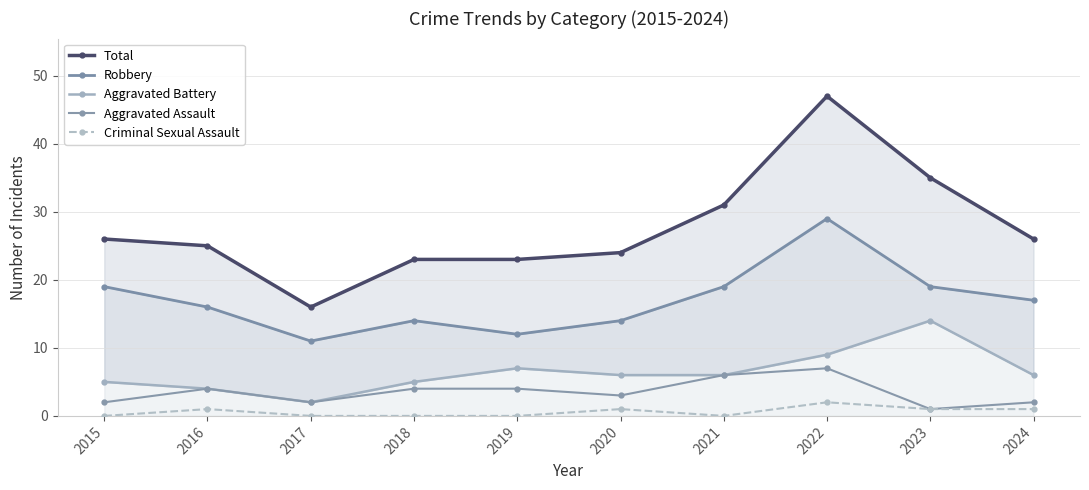

How many interior local valleys does the Aggravated Battery series have?

1